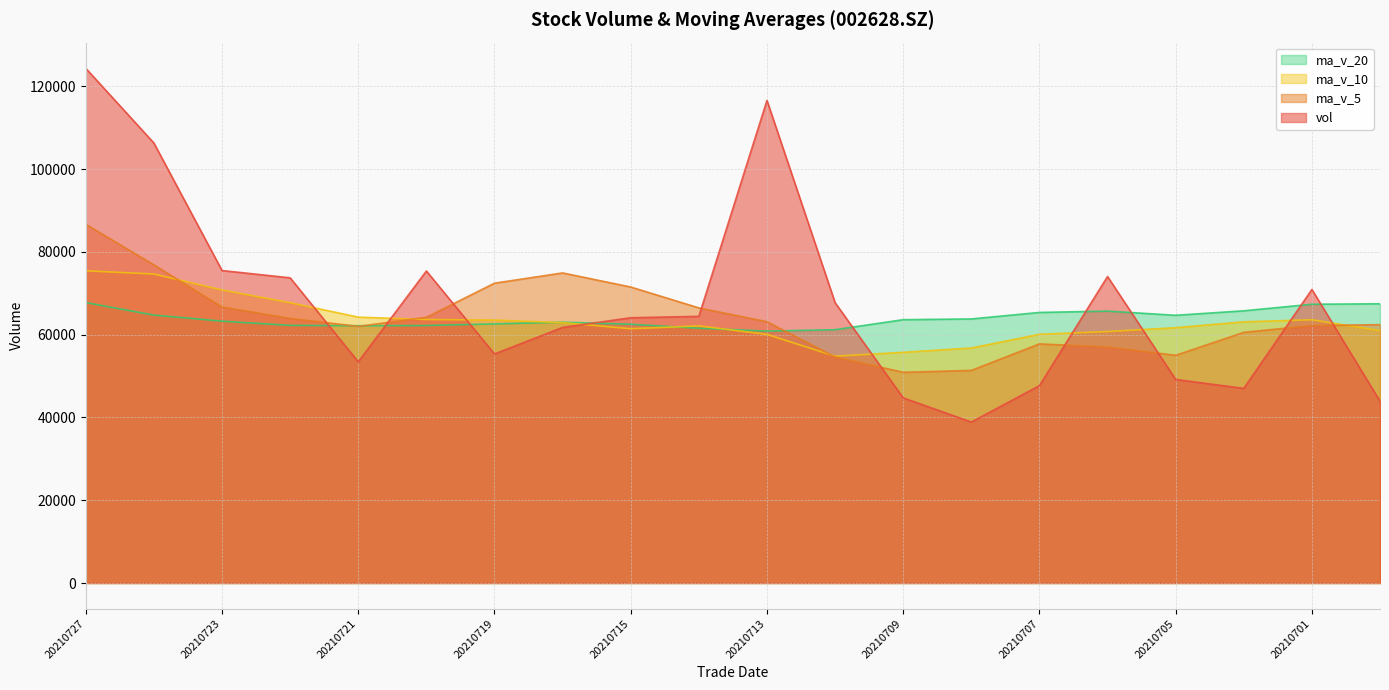

What is the value of the ma_v_10 point at the 3rd from the left?

70813.9